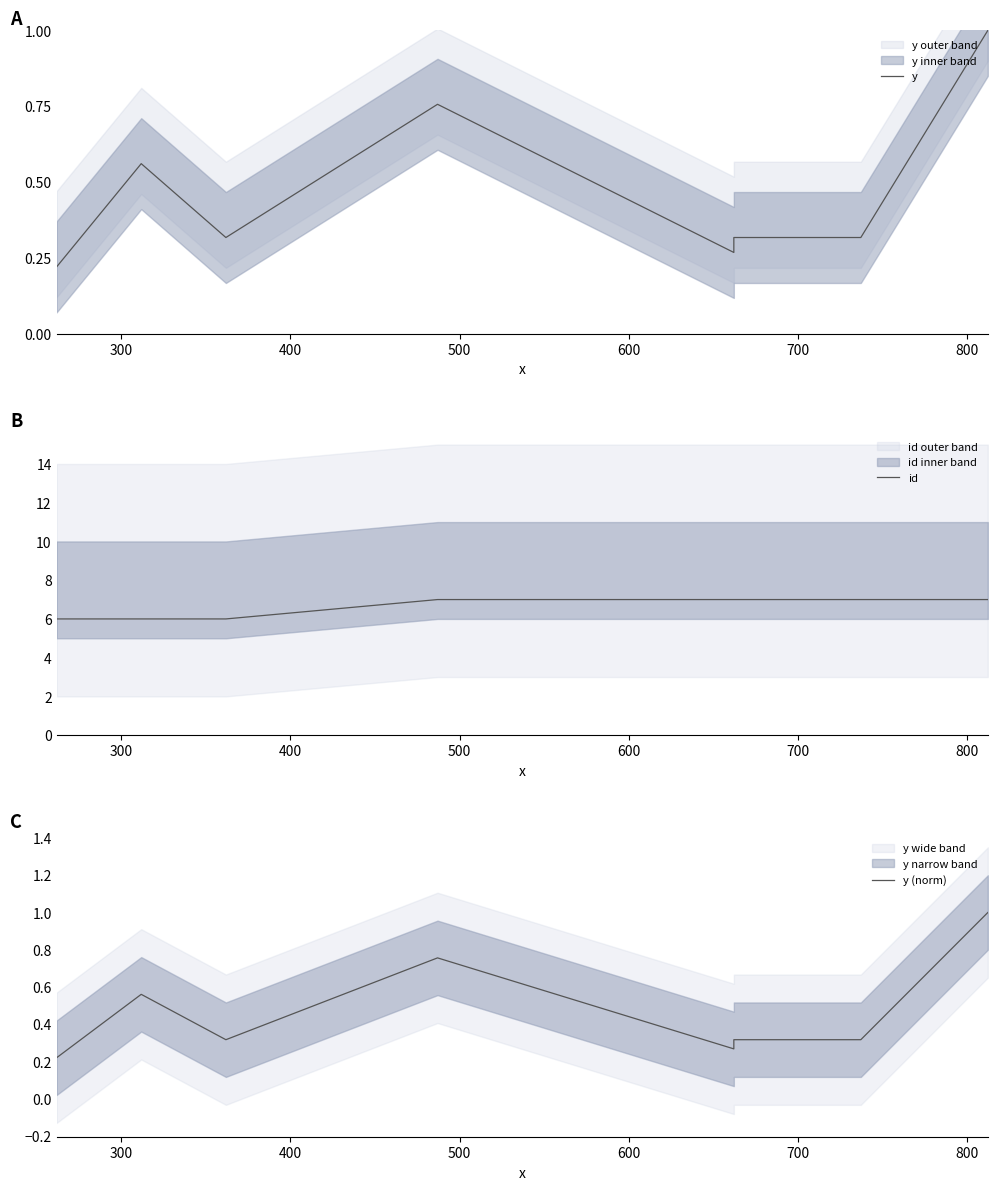

What is the sum of all id values?

53.0